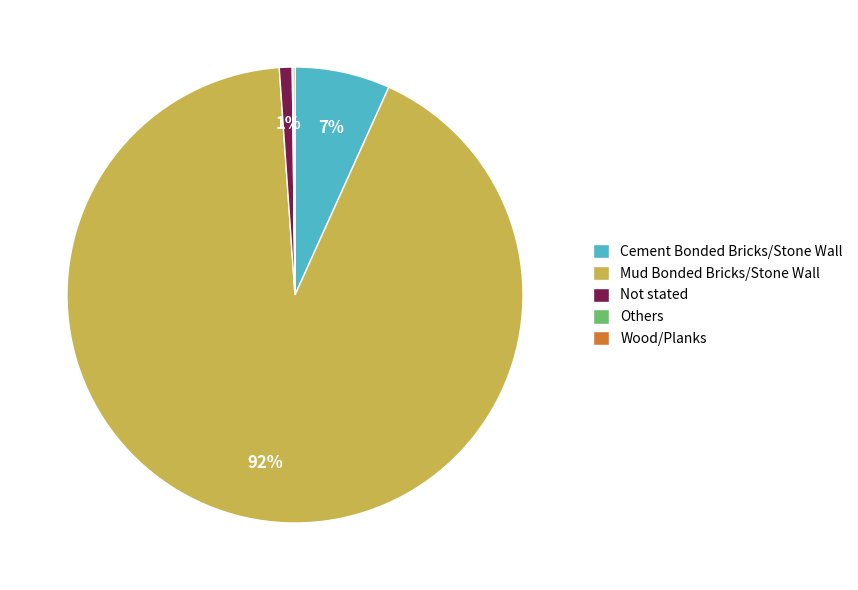

Does Mud Bonded Bricks/Stone Wall account for over 50% of the chart?

Yes